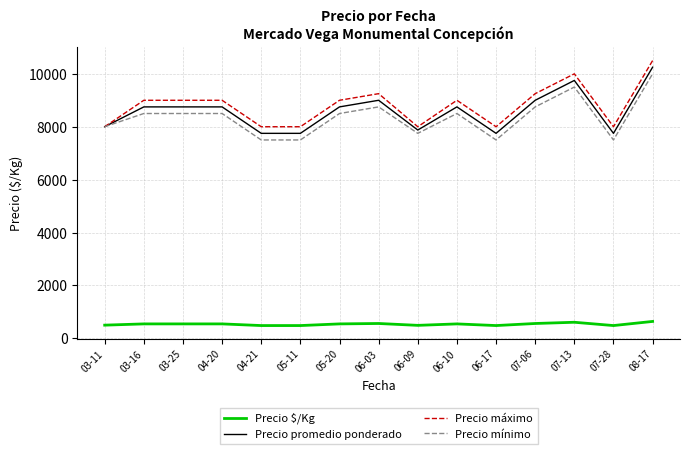

What is the difference between the highest and lowest values at 03-16?

8453.0